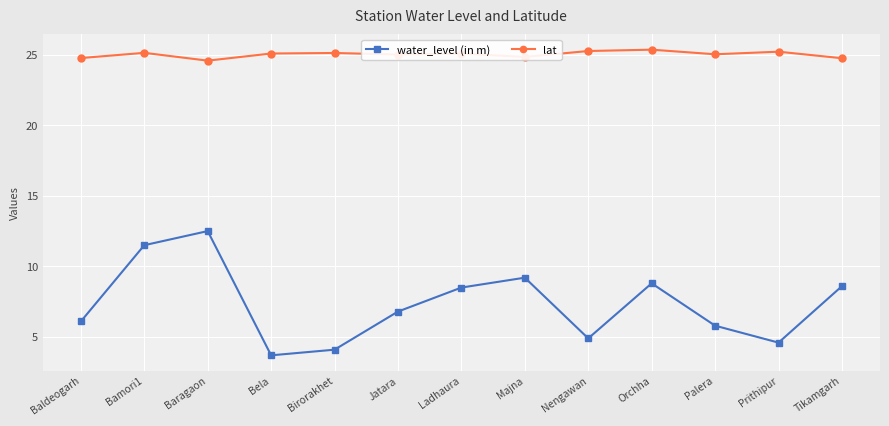

How many interior local peaks does the water_level (in m) series have?

3